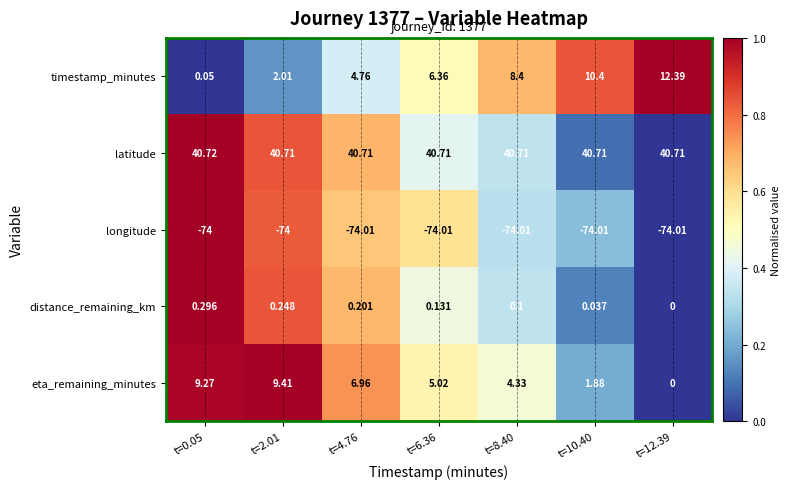

Rank the series by their maximum value, from highest to lowest.

latitude, timestamp_minutes, eta_remaining_minutes, distance_remaining_km, longitude